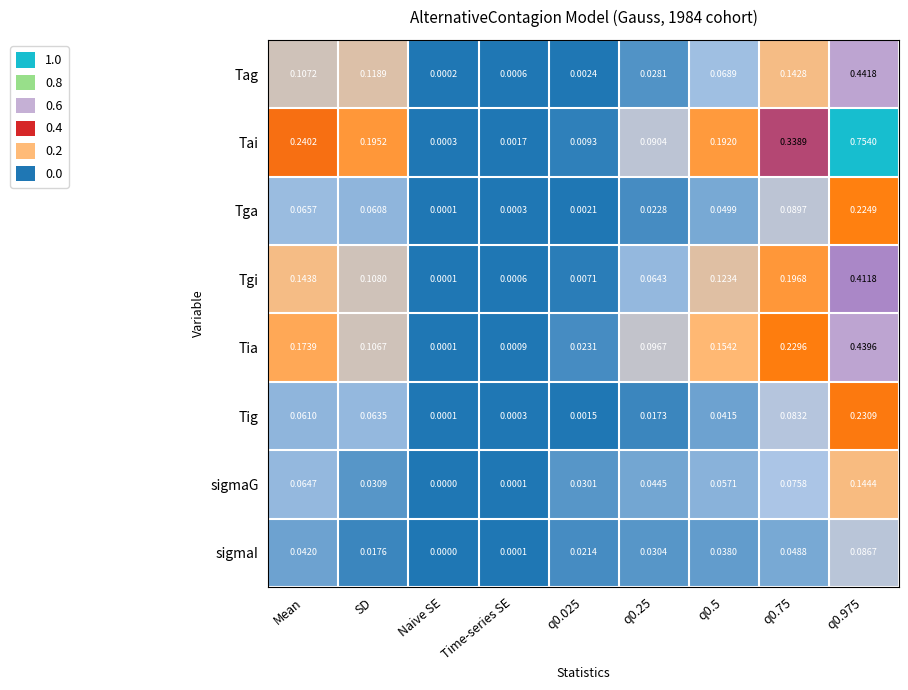

At which category does the chart reach its minimum across all series?

Naive SE